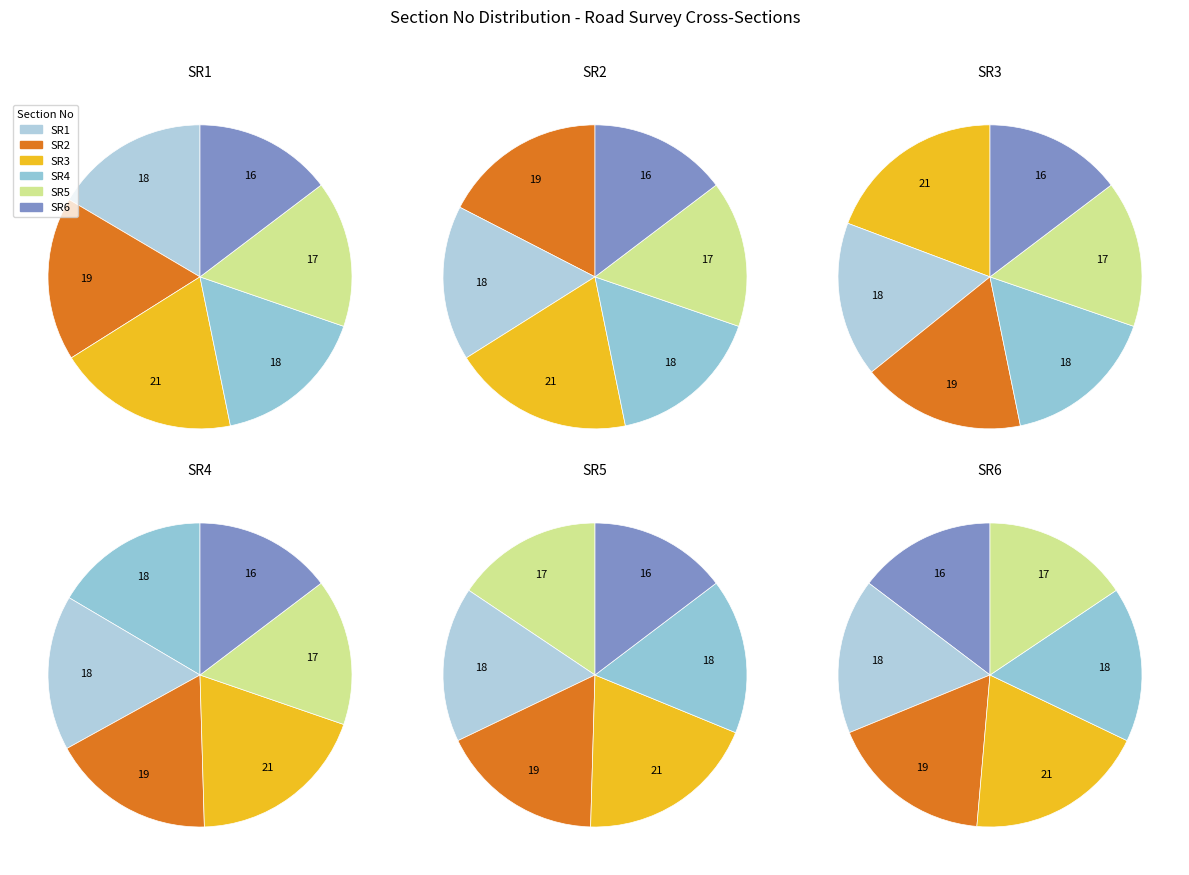

To the nearest percent, what percentage of the pie is SR4?

17%